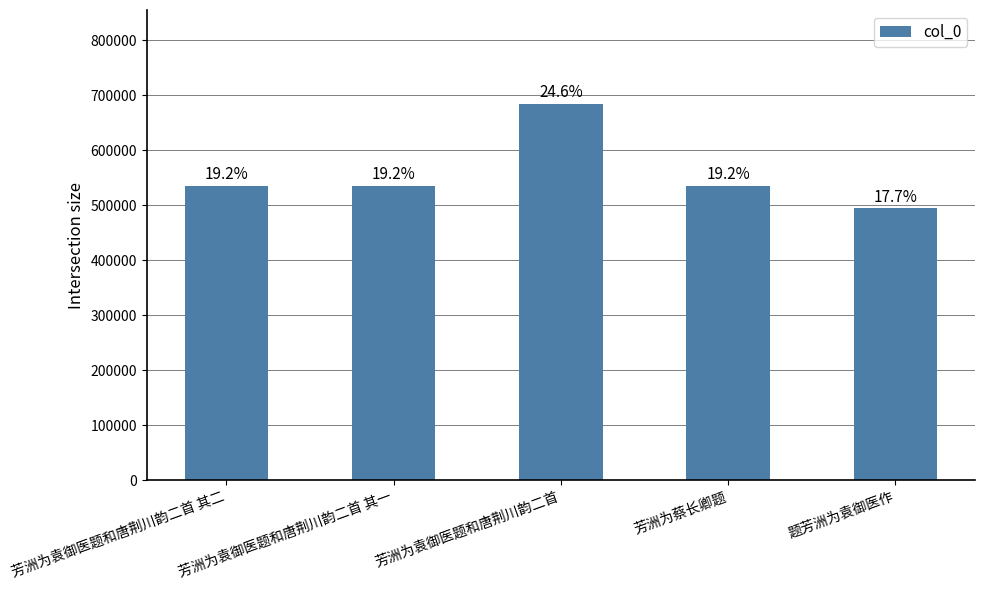

What is the maximum value shown in the chart?

684240